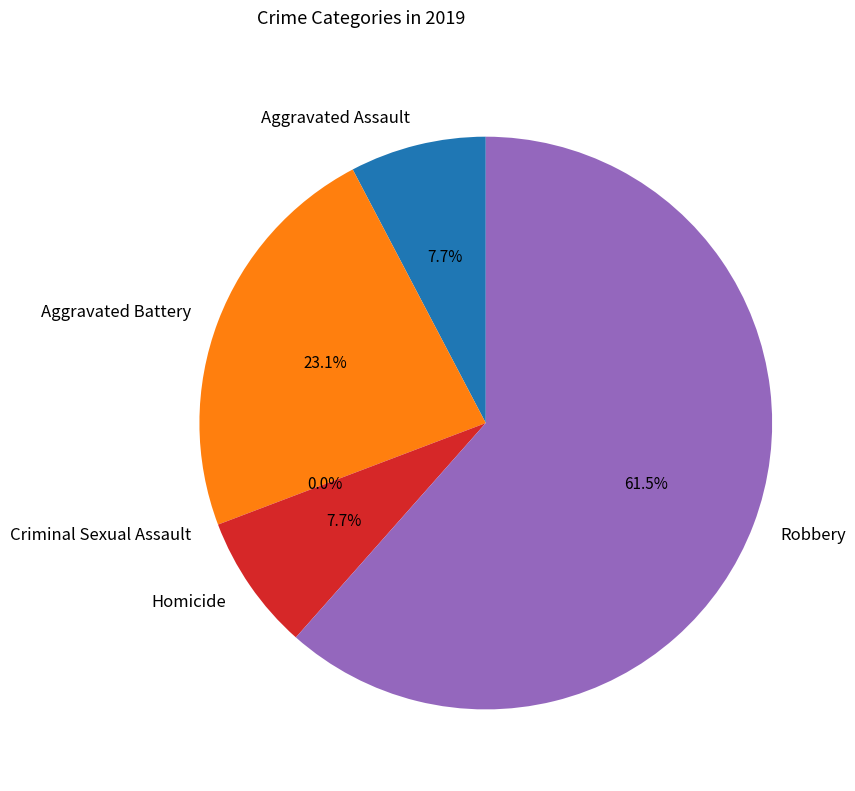

Which slice is the largest?

Robbery